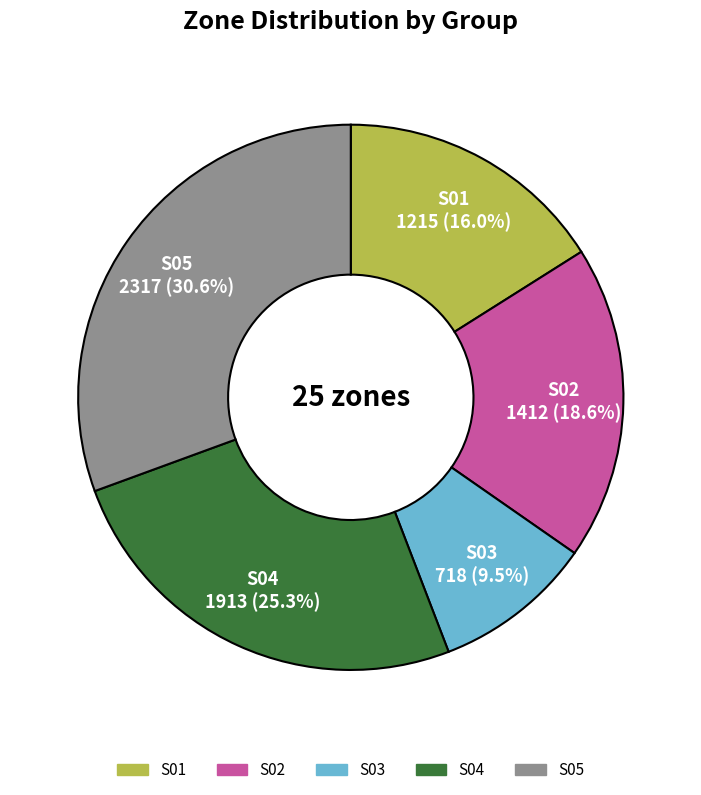

Does any single category account for the majority?

No